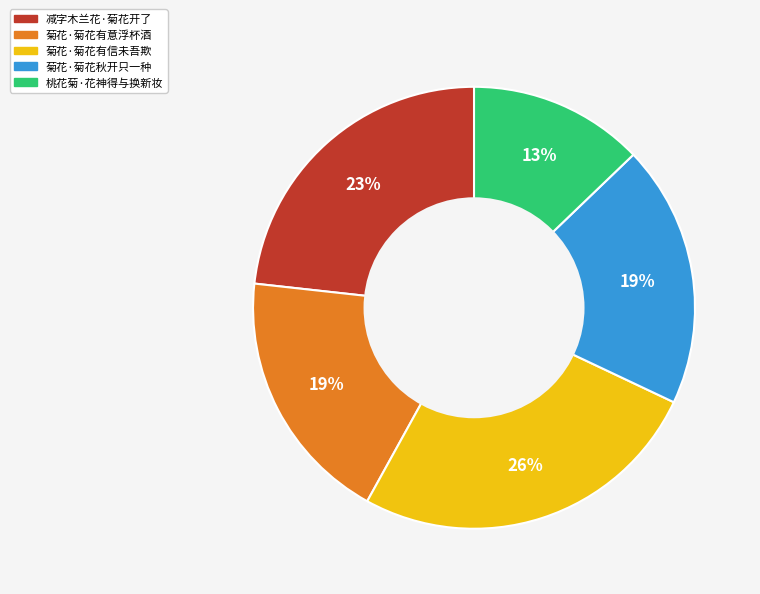

Which slice is the smallest?

桃花菊·花神得与换新妆